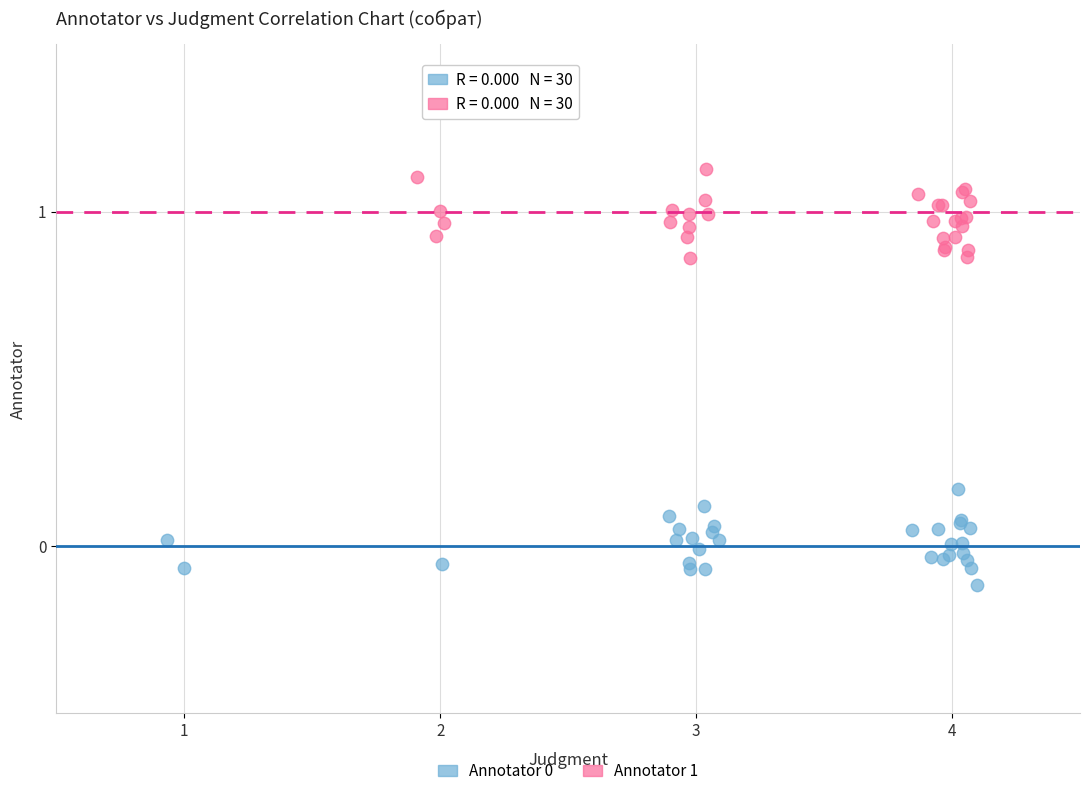

Which series reaches the maximum Y coordinate?

Annotator 1